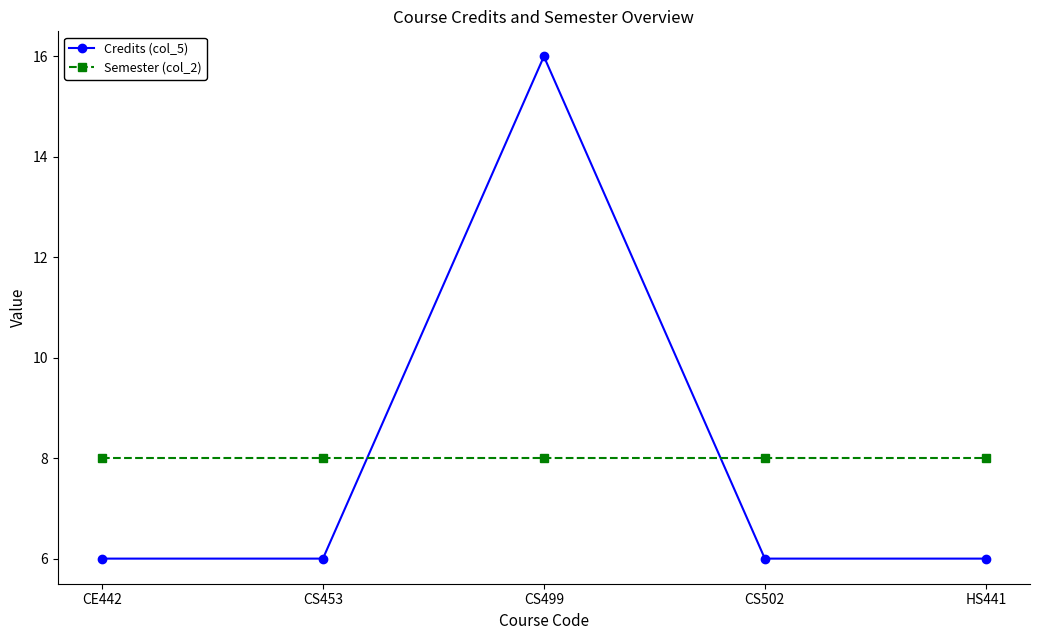

The Credits (col_5) series shows 6 at CS502. True or false?

True